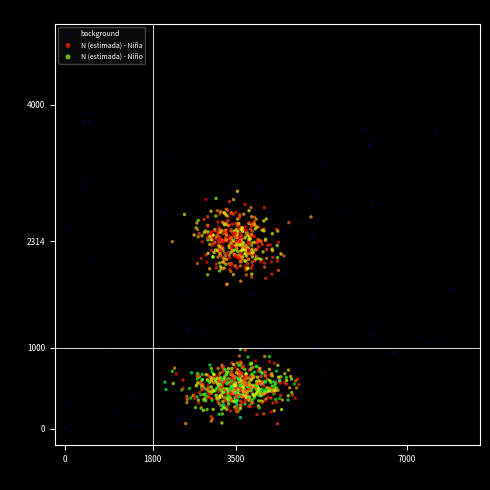

Which series has the widest spread of Y values?

background